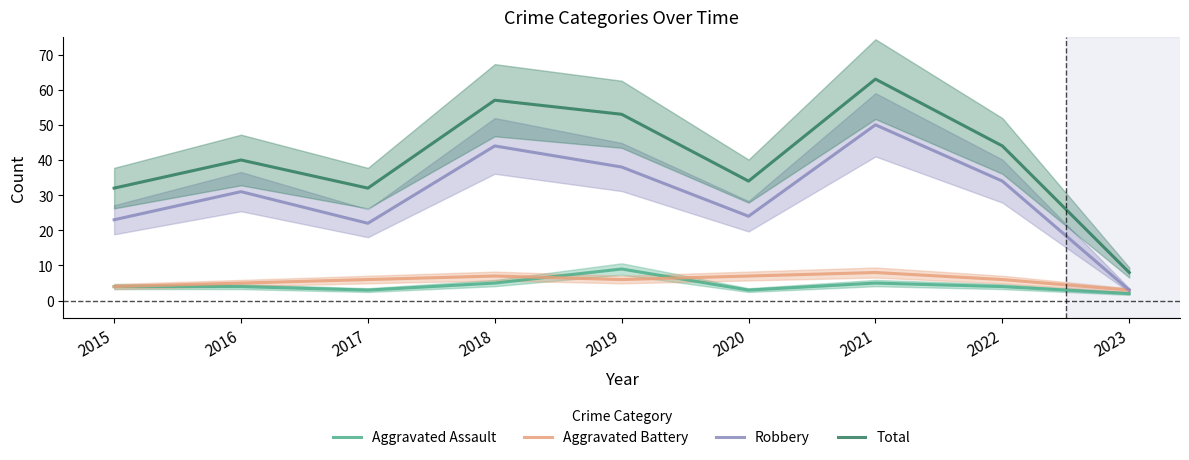

What is the approximate value of Aggravated Battery at 2017?

6